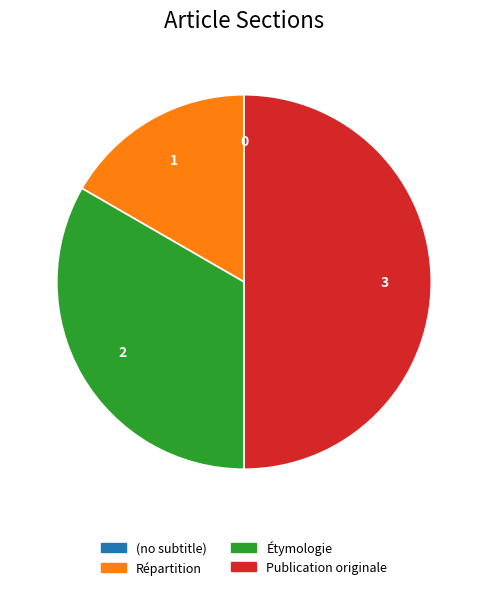

Combined, do Publication originale and Répartition account for over 50%?

Yes